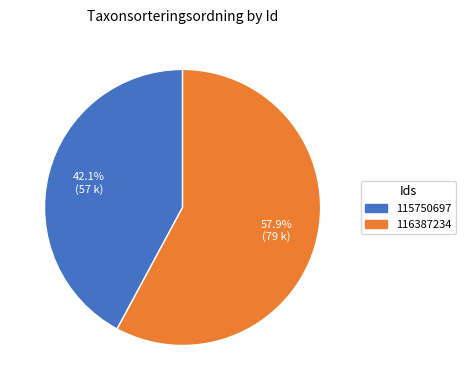

What is the smallest slice in the pie chart?

115750697